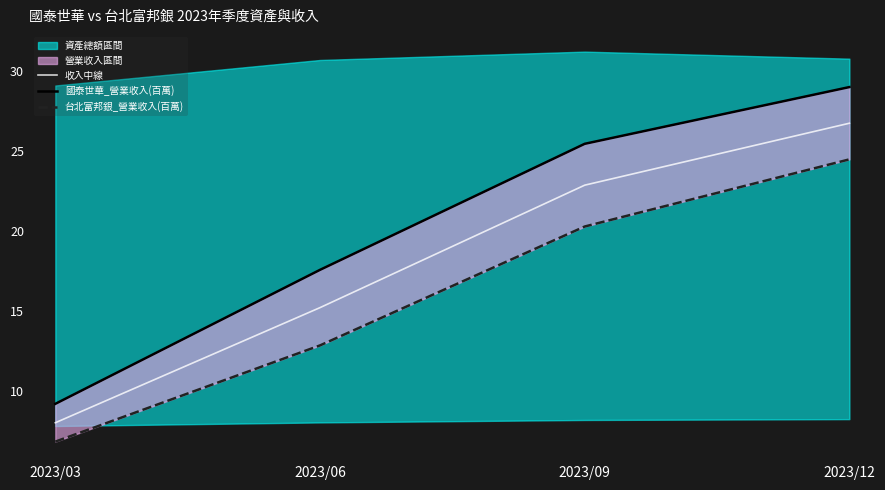

Is it true that 台北富邦銀_營業收入(百萬) equals 12.8 at 2023/06?

True